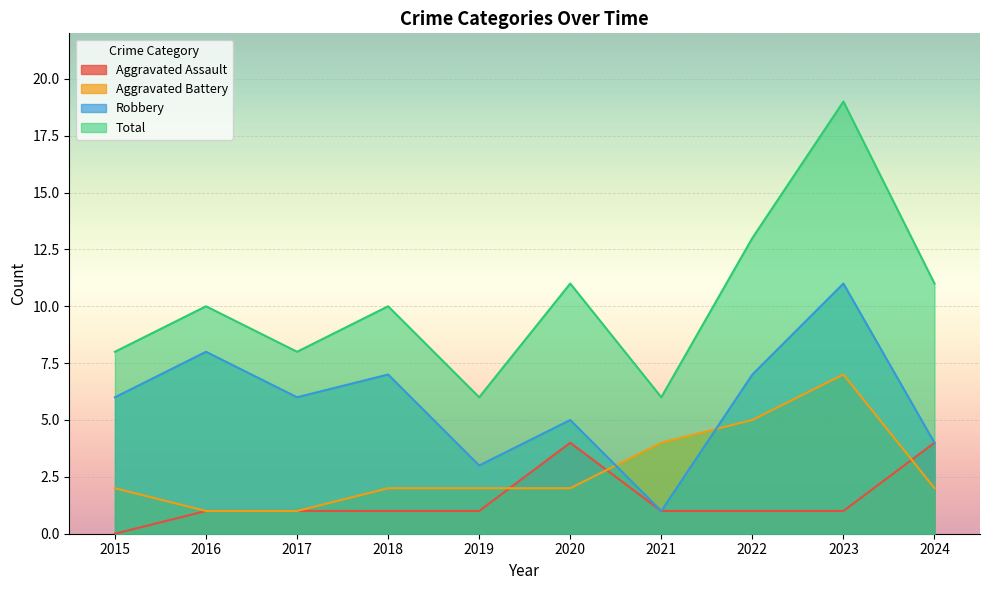

Where is the first local maximum for Robbery?

2016